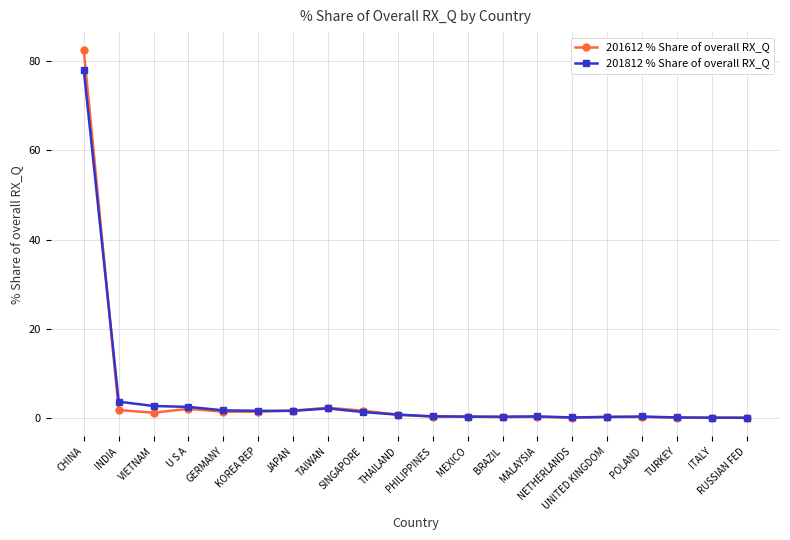

True or false: 201812 % Share of overall RX_Q and 201612 % Share of overall RX_Q cross at least once.

True